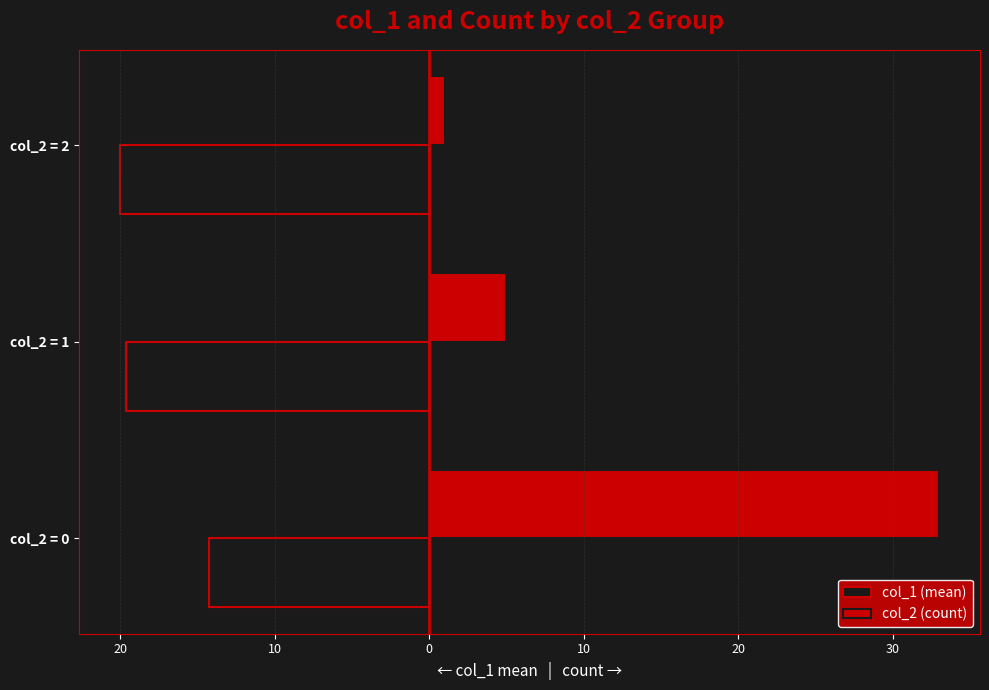

Reading left to right, list all the values displayed in this chart.

col_1 (mean): -14.3	-19.6	-20.0
col_2 (count): 33.0	5.0	1.0